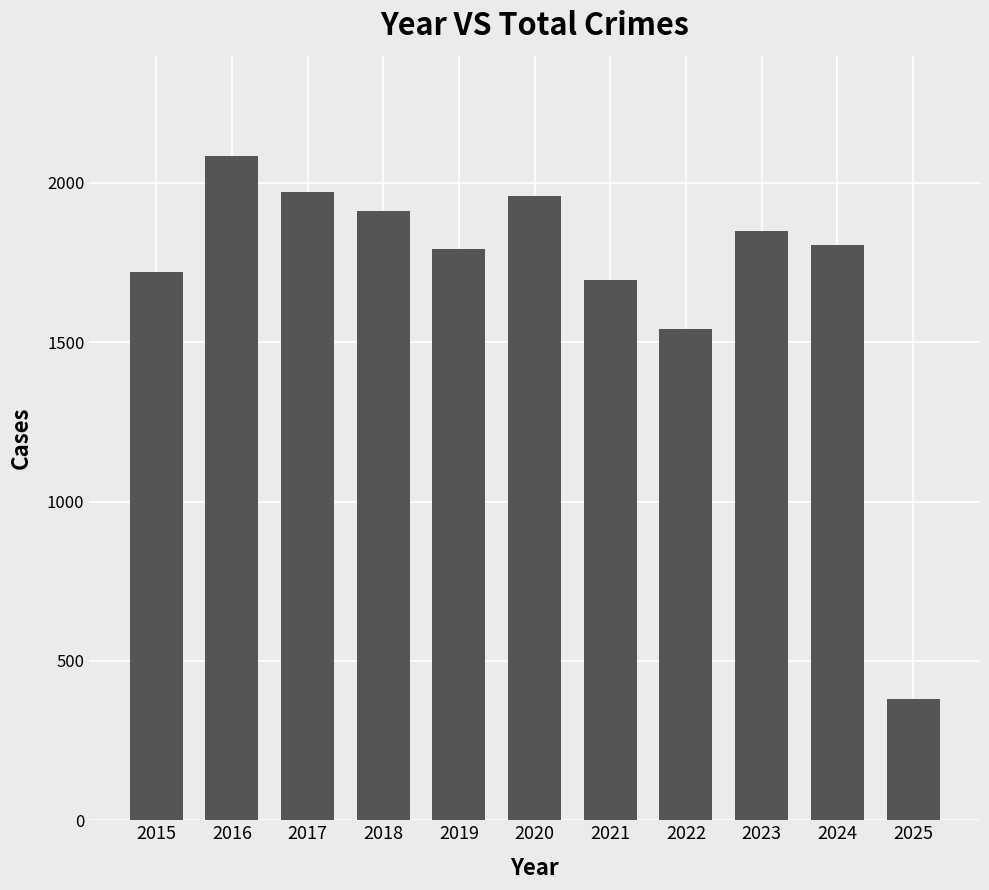

What is the value of the 8th bar from the left?

1542